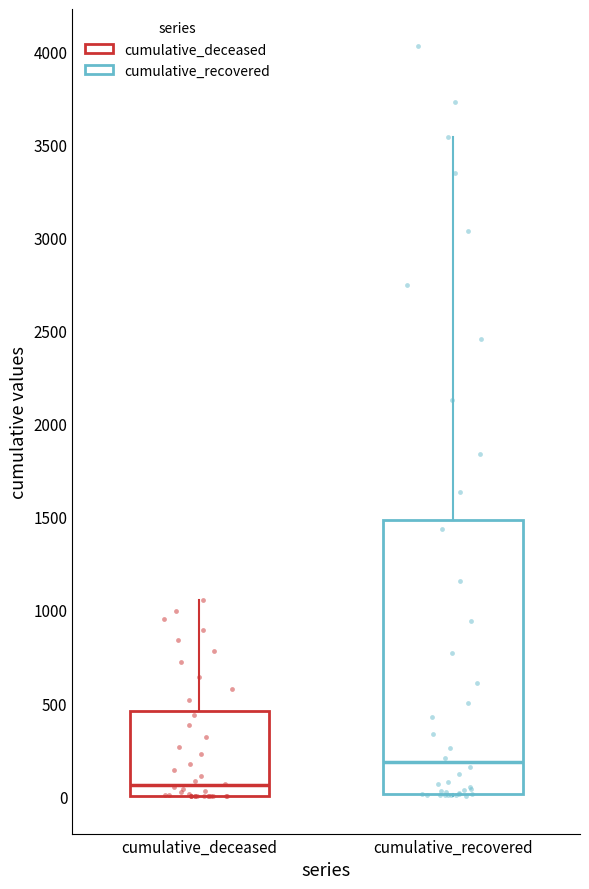

Reading left to right, read every box against the y-axis: the position of its median line, the range the box covers, and the ends of its whiskers. The values are not printed on the chart, so give them approximately, as read against the axis.

cumulative_deceased: median 50, box 0 to 450, whiskers 0 to 1050
cumulative_recovered: median 200, box 0 to 1500, whiskers 0 to 3550